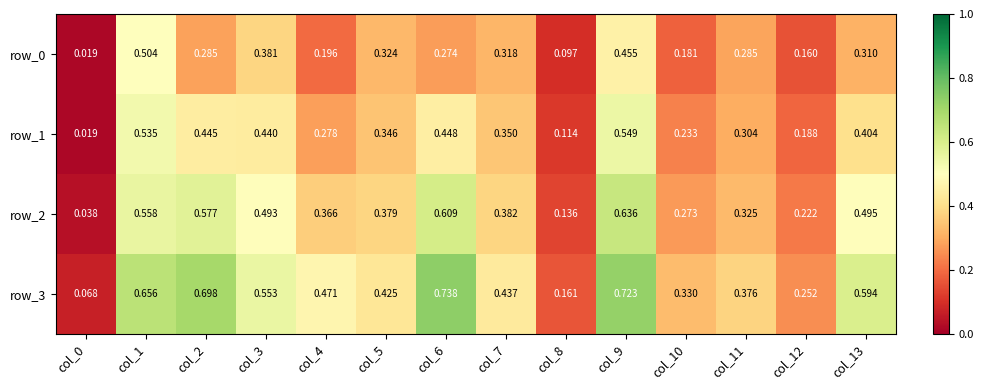

At how many categories does at least one series exceed 0?

14